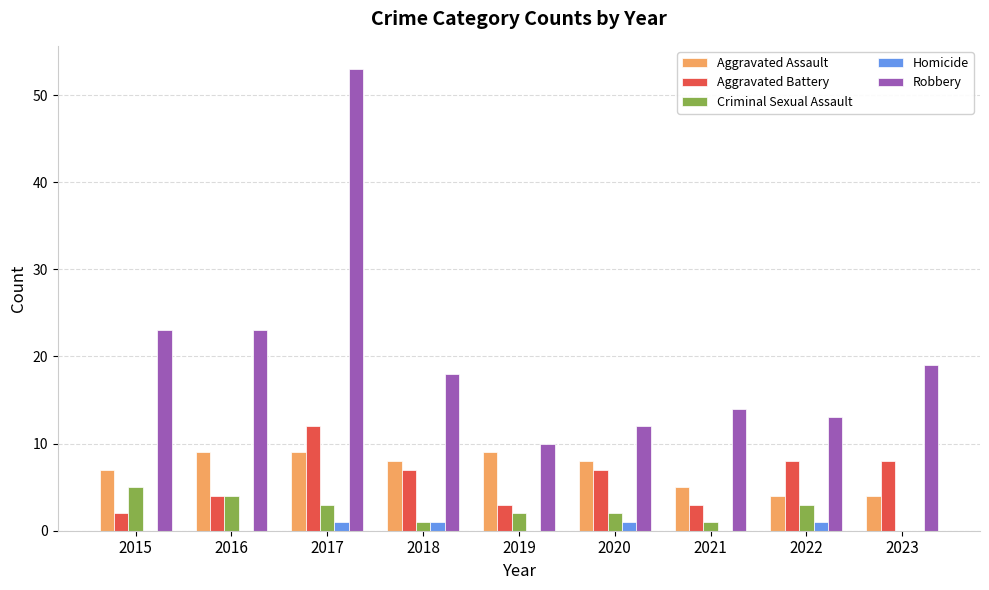

The Aggravated Battery series shows 3 at 2019. True or false?

True